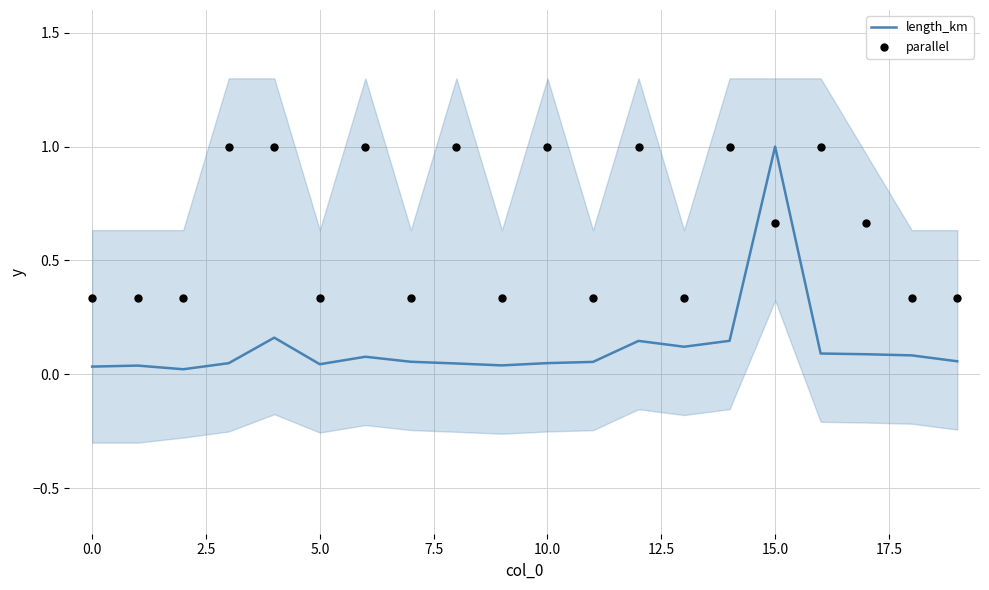

Which series contains the highest Y value?

length_km